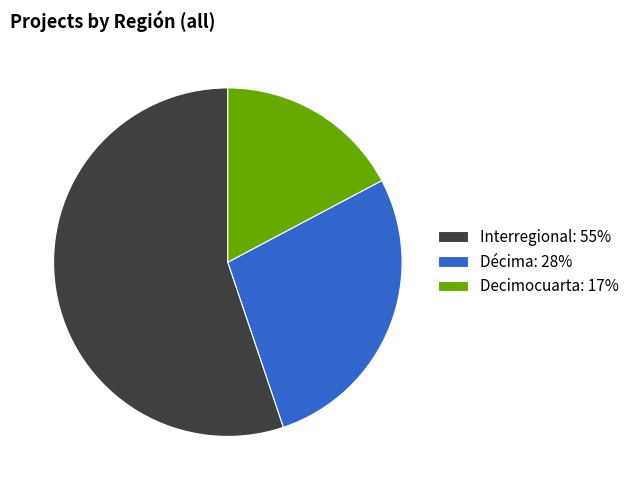

Does any single category account for the majority?

Yes